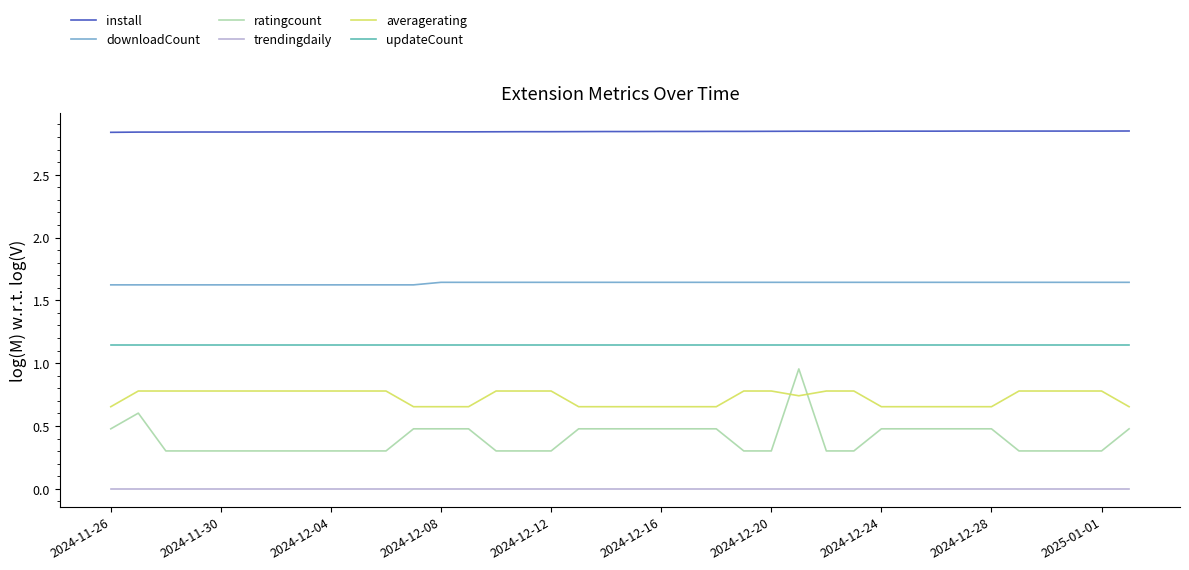

What is the lowest value of the ratingcount series?

0.3